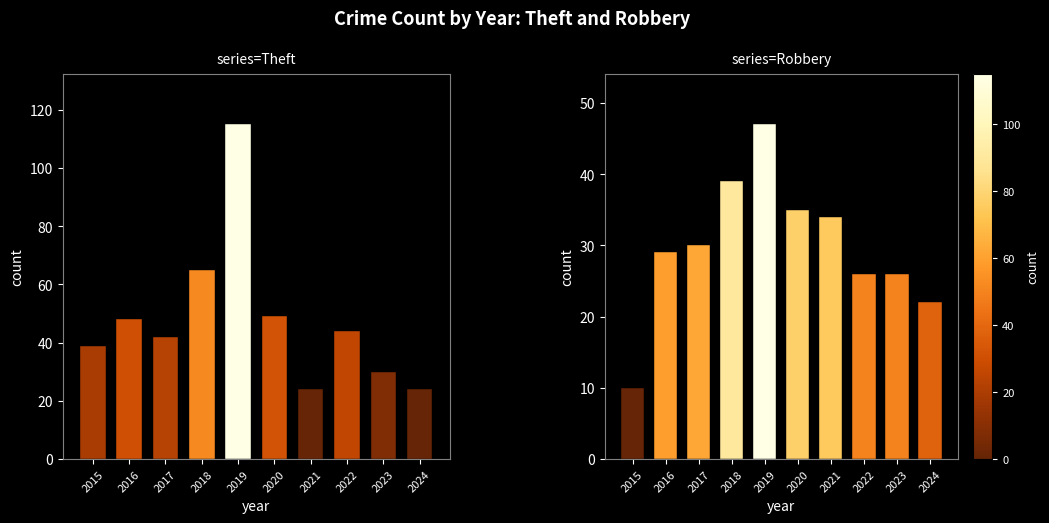

What is the difference between the second highest and minimum values in the Robbery series?

29